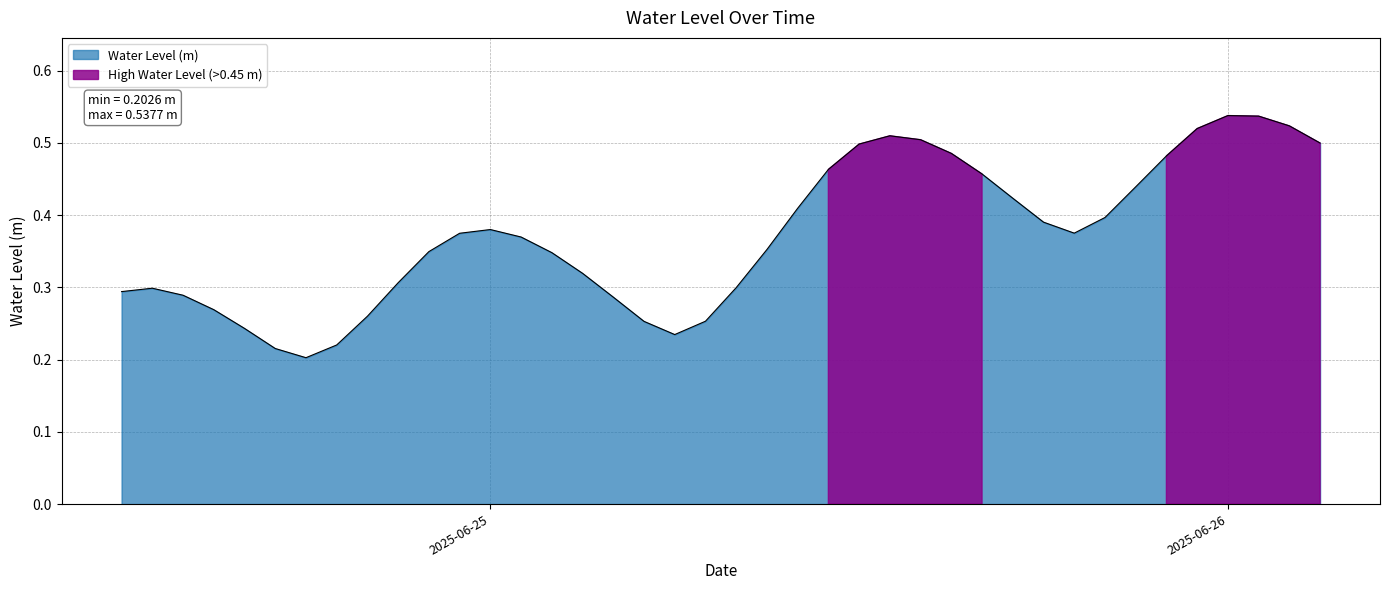

What is the change in value from 2025-06-24 14:00:00 to 2025-06-25 13:00:00?

+0.2